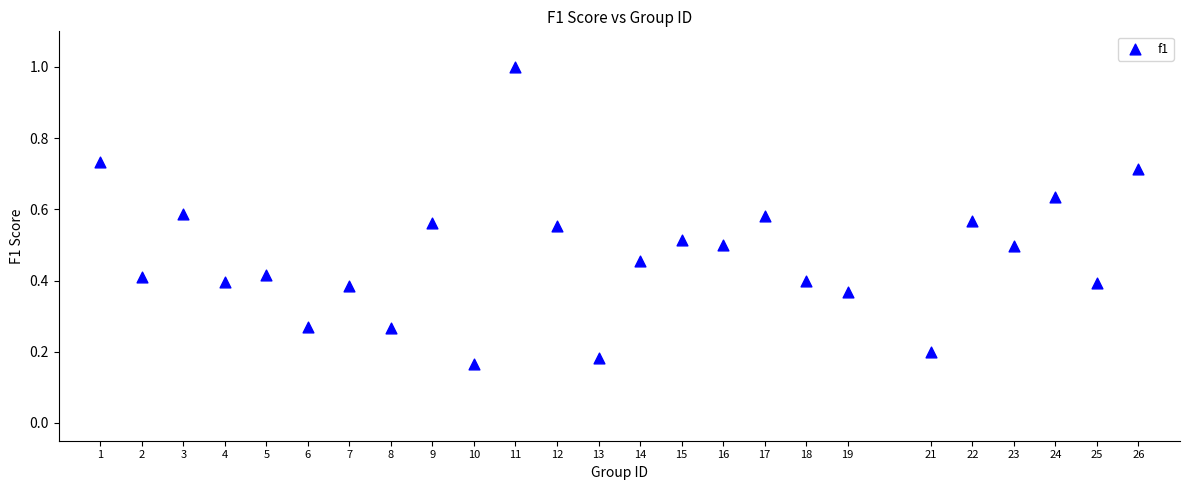

What is the range of Y values (max minus min)?

0.8